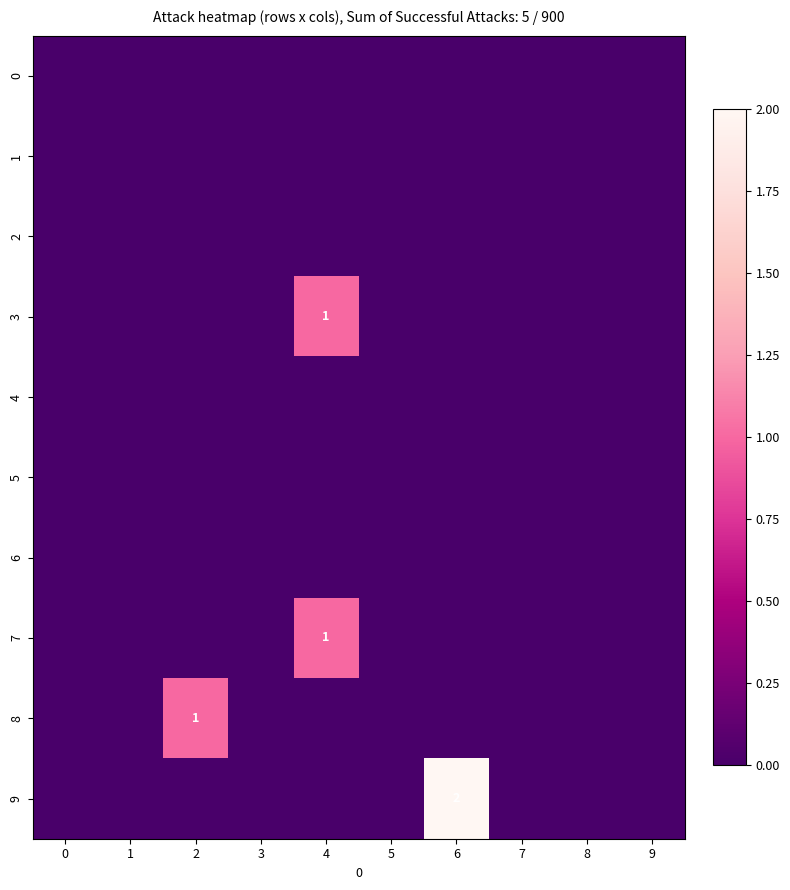

Between 1 and 2, which series saw the biggest shift?

8